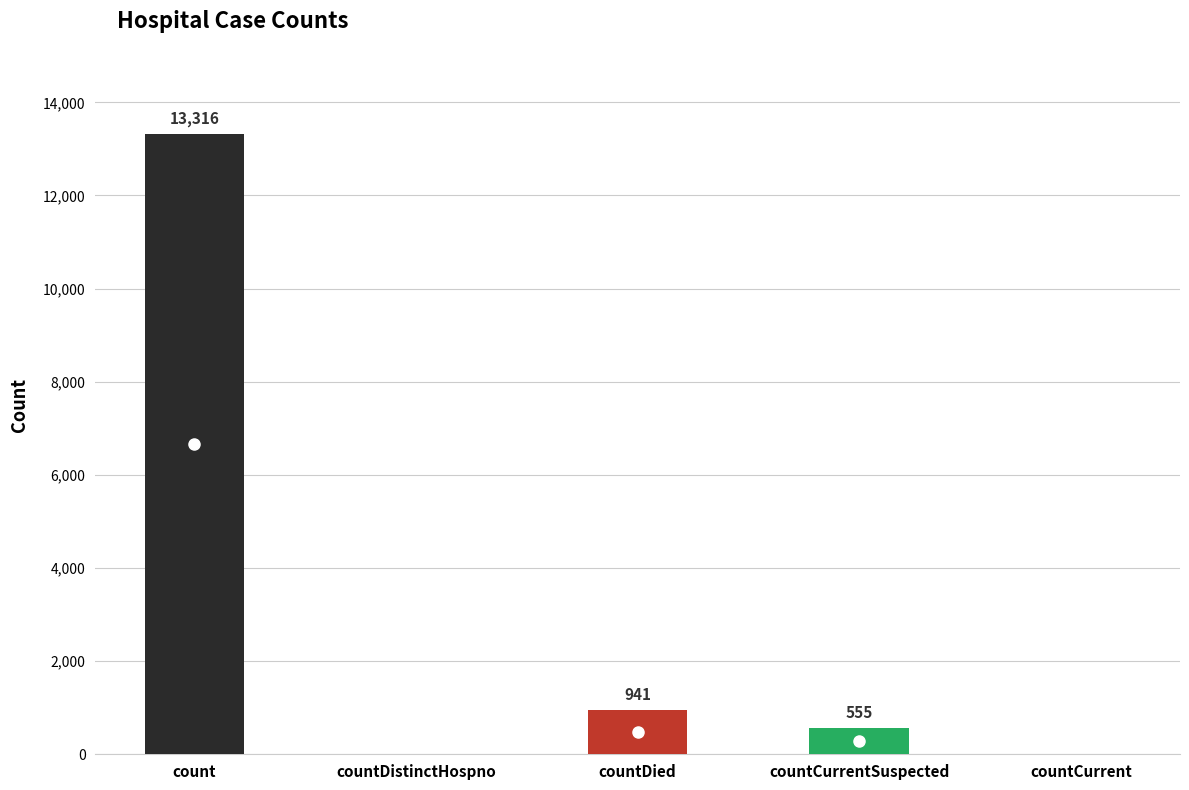

At which category does the chart reach its peak across all series?

count